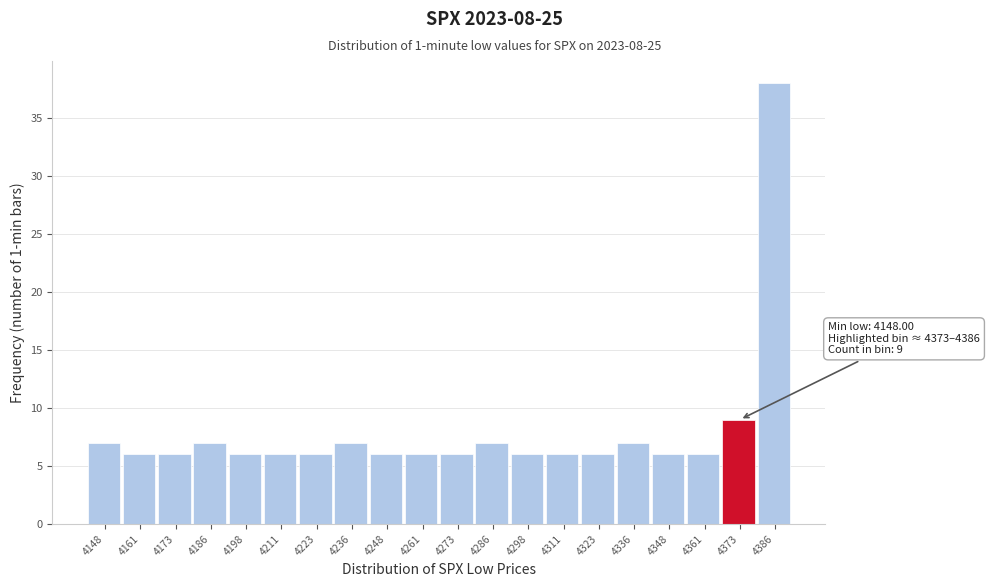

Reading right to left, transcribe all the data shown in this chart.

4386=38	4373=9	4361=6	4348=6	4336=7	4323=6	4311=6	4298=6	4286=7	4273=6	4261=6	4248=6	4236=7	4223=6	4211=6	4198=6	4186=7	4173=6	4161=6	4148=7